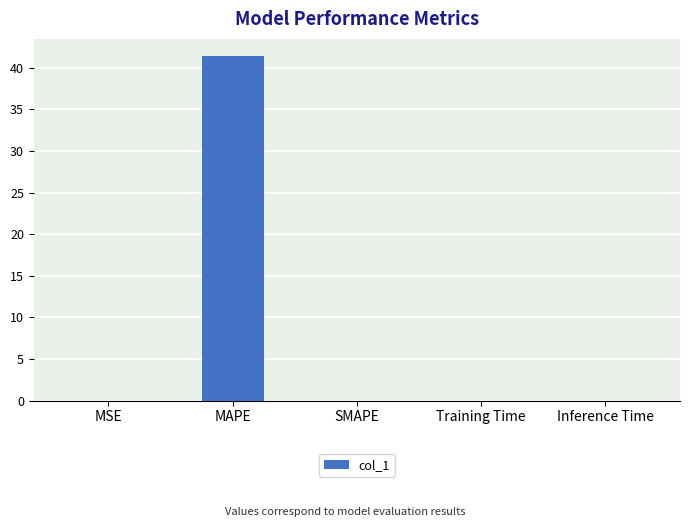

Which label corresponds to the largest value in the chart?

MAPE